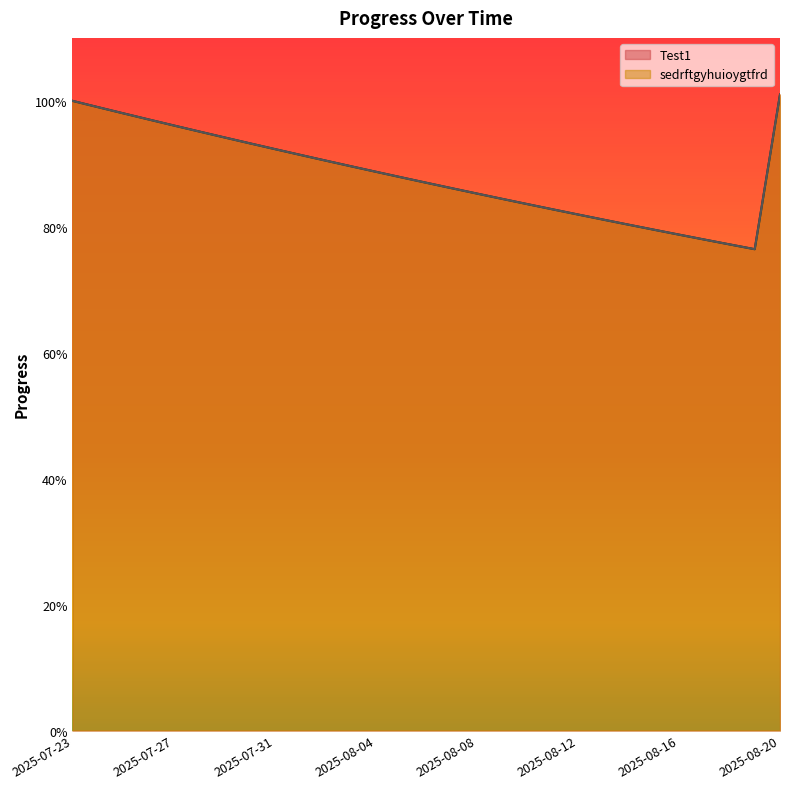

True or false: sedrftgyhuioygtfrd has a value of 1.7 at 2025-07-24.

False